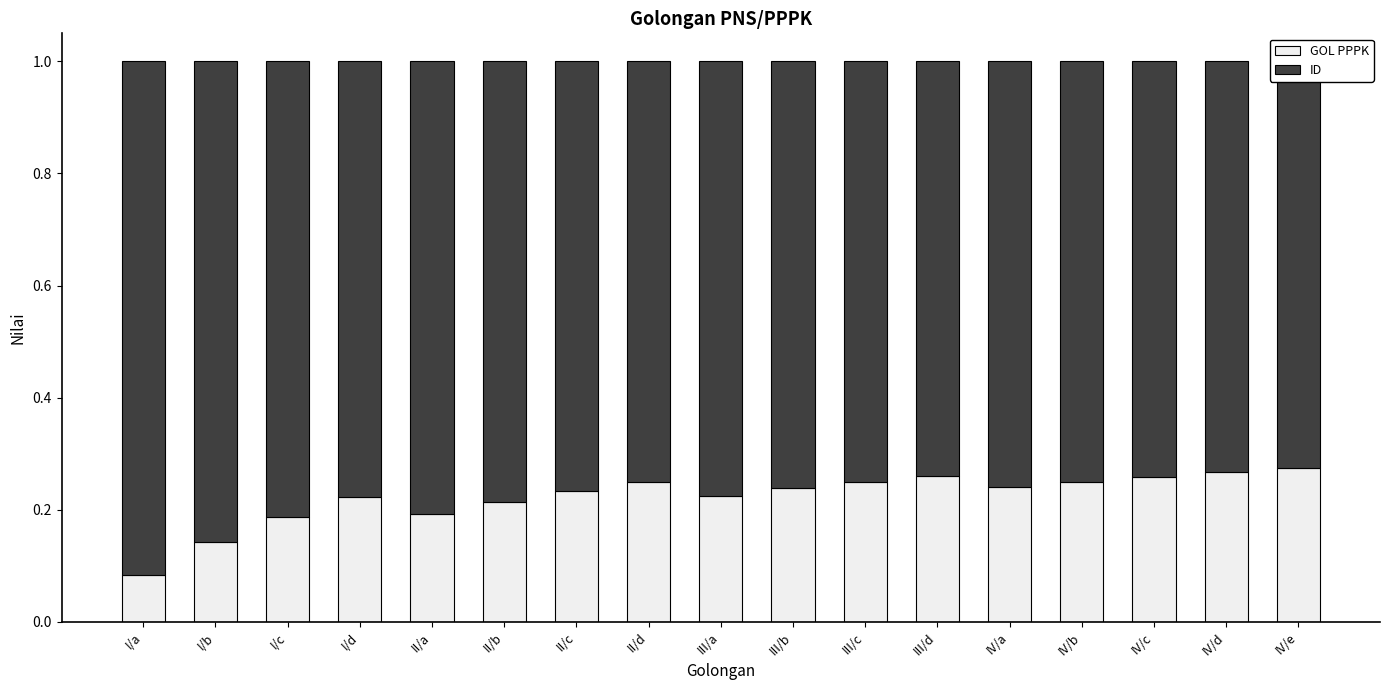

Read the ID value at I/a.

0.9